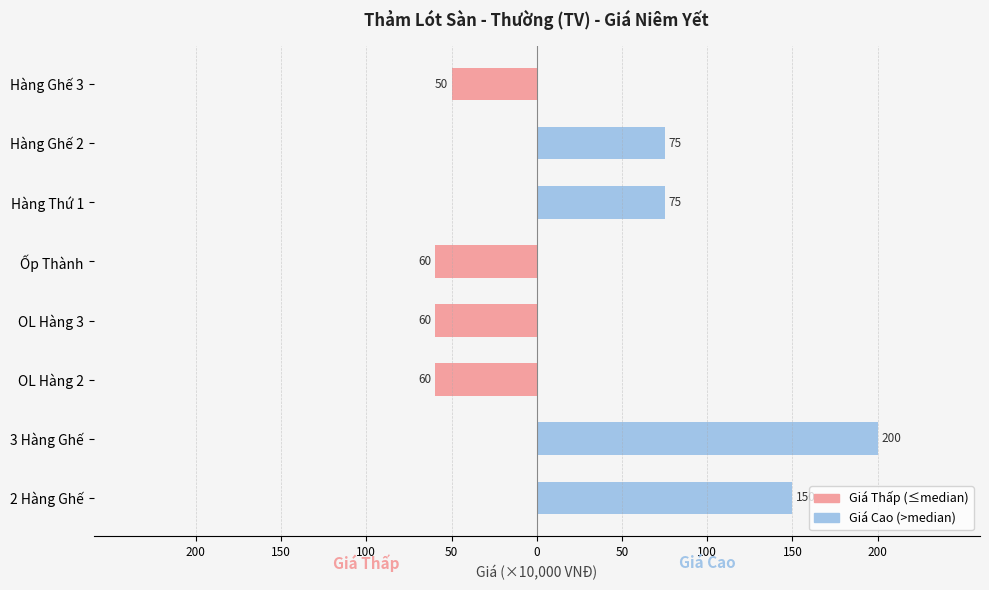

How many groups of bars are there?

8